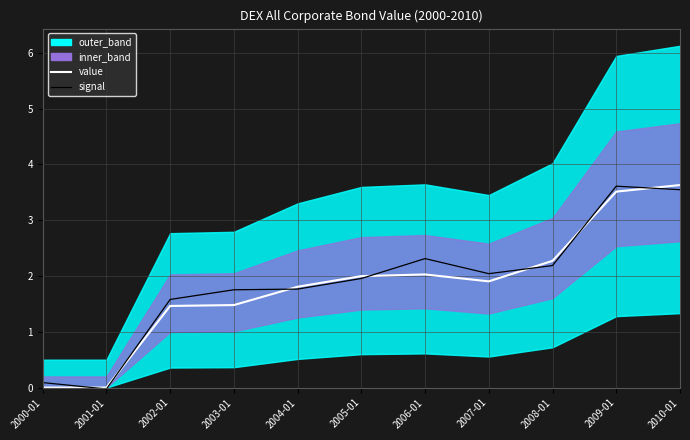

How many values in signal are above zero?

10